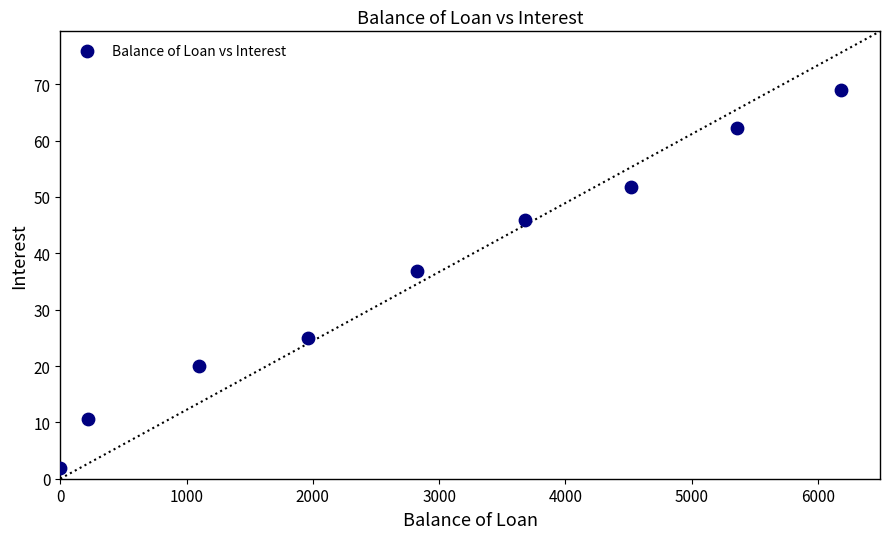

What is the average Y value?

36.0